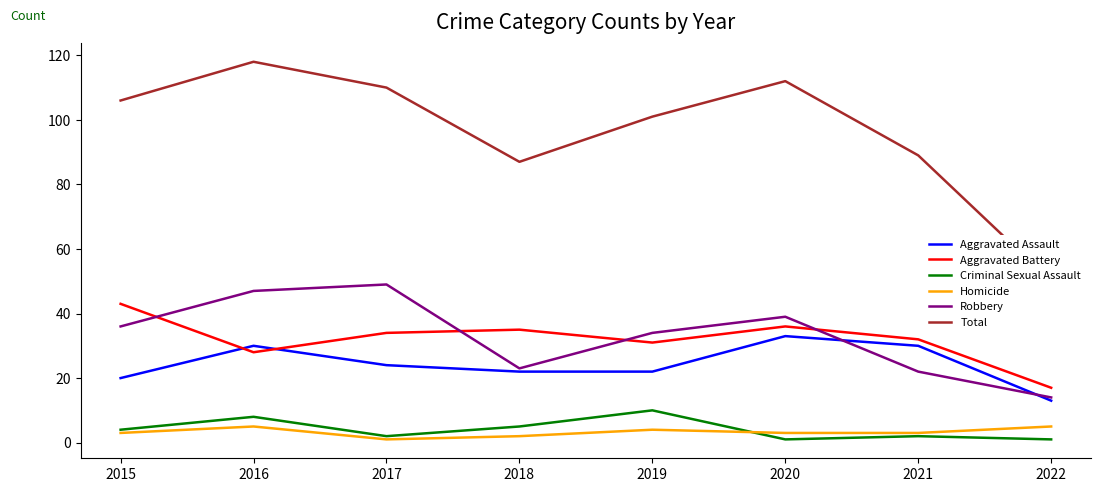

Does the chart display data point markers on the line(s)?

No